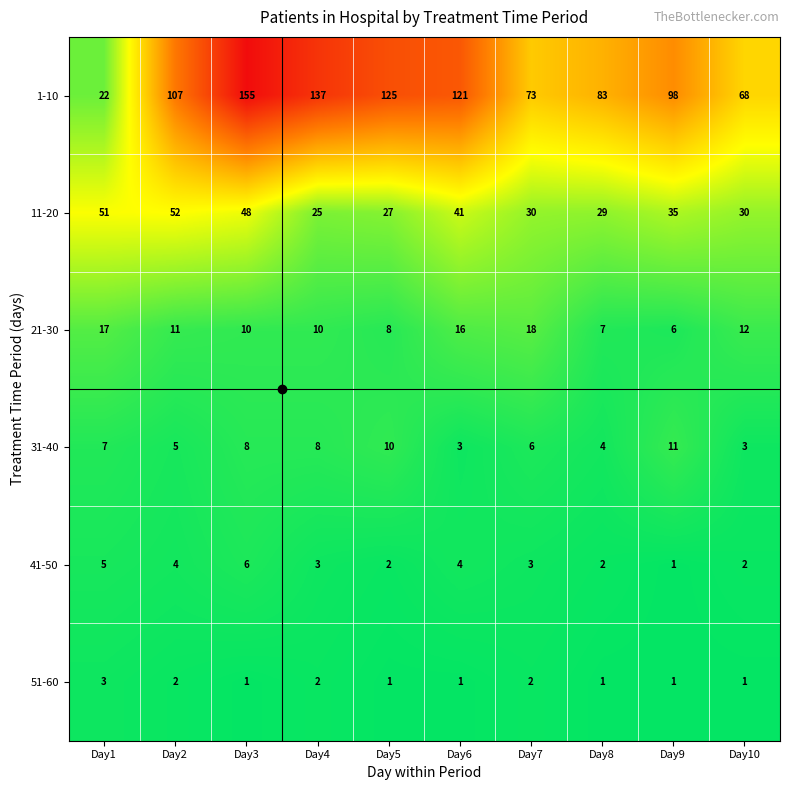

The value of 41-50 at Day10 is 2. True or false?

True